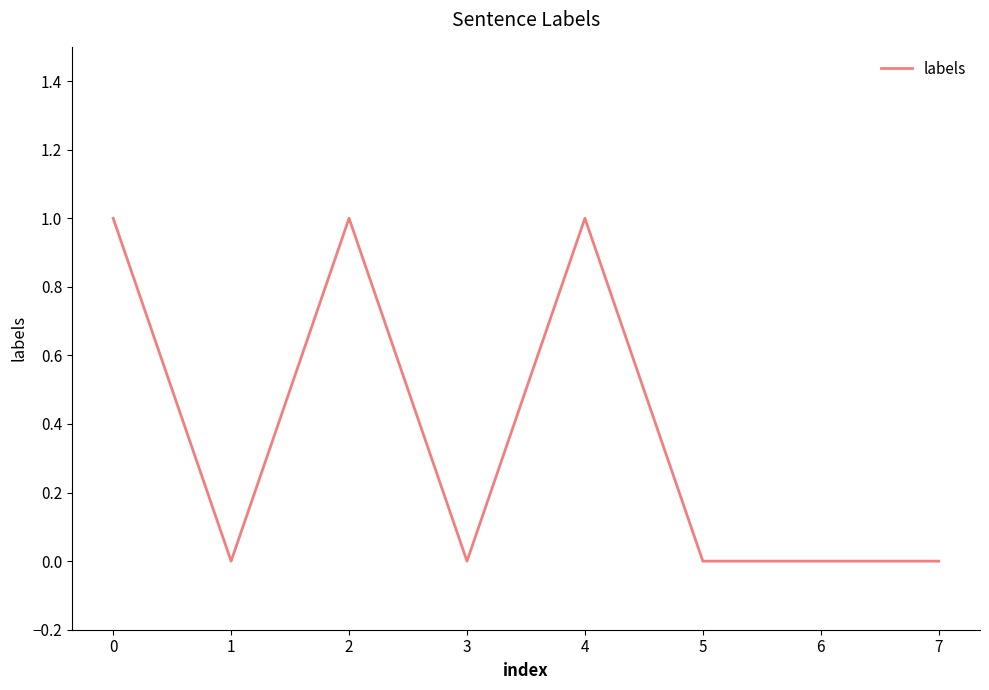

What value does the data have at 2?

1